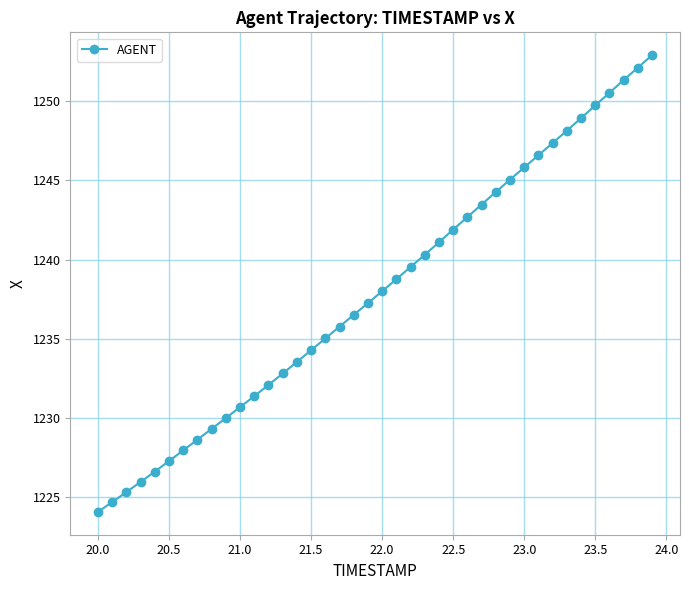

True or false: the data has more than 2 interior local peaks.

False